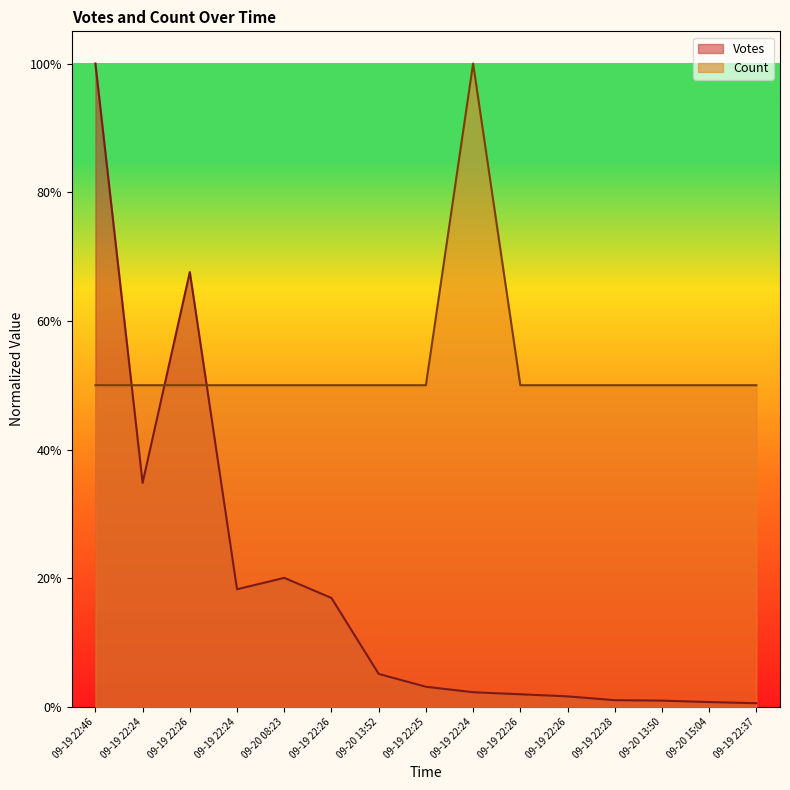

How many interior local peaks does the Count series have?

1